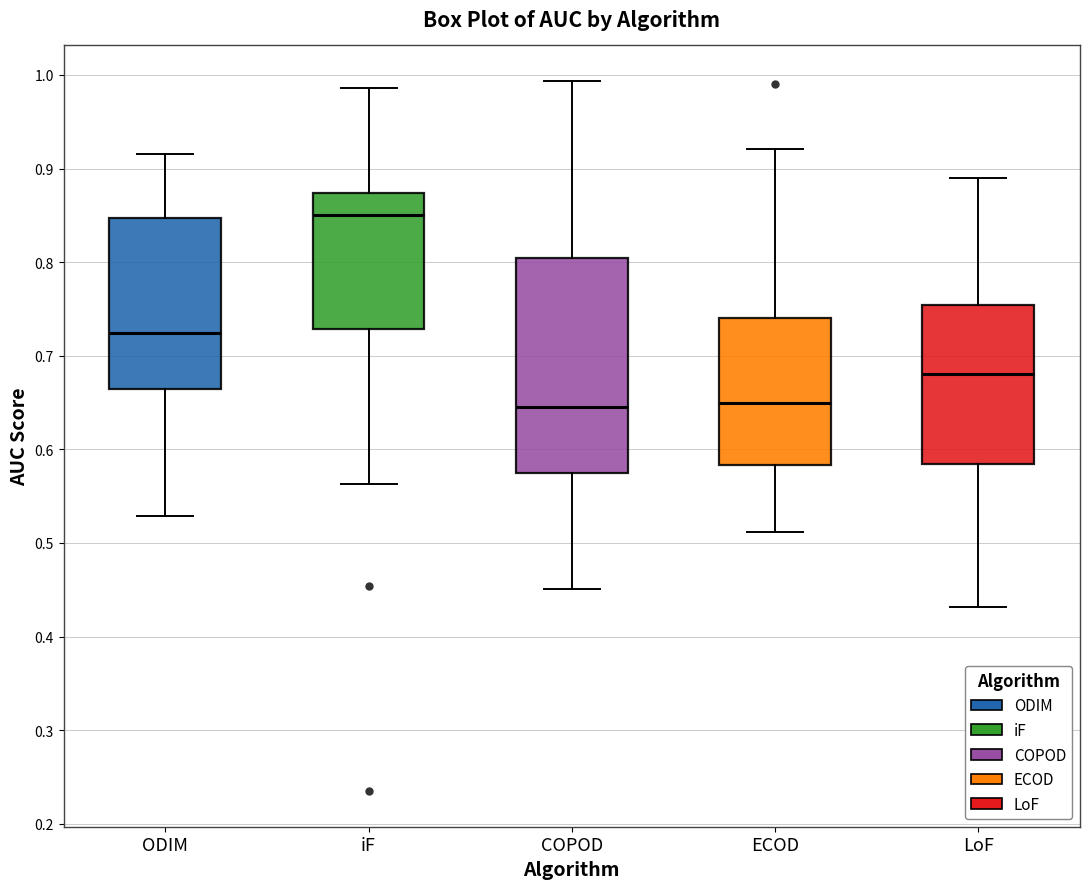

Reading left to right, transcribe this box plot: for each box, give where its median line is, the range the box spans, and where its two whiskers end, as read against the y-axis. The values are not printed on the chart, so give them approximately, as read against the axis.

ODIM: median 0.72, box 0.66 to 0.85, whiskers 0.53 to 0.92
iF: median 0.85, box 0.73 to 0.87, whiskers 0.56 to 0.99
COPOD: median 0.65, box 0.57 to 0.80, whiskers 0.45 to 0.99
ECOD: median 0.65, box 0.58 to 0.74, whiskers 0.51 to 0.92
LoF: median 0.68, box 0.58 to 0.75, whiskers 0.43 to 0.89